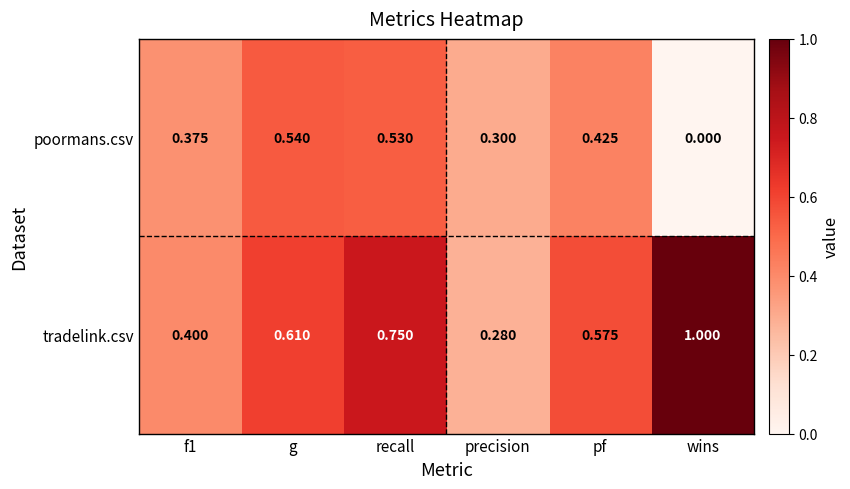

How many positive values does the poormans.csv series have?

5